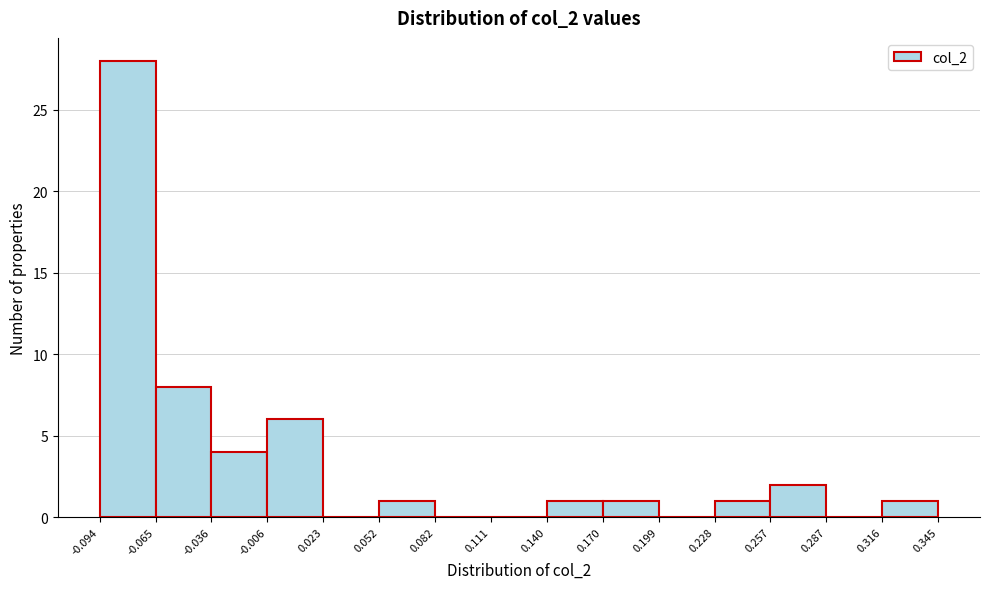

Reading left to right, list every bar in this chart as the range it spans on the x-axis followed by its height. The values are not printed on the chart, so give them approximately, as read against the axis.

-0.094 to -0.065: 28
-0.065 to -0.036: 8
-0.036 to -0.006: 4
-0.006 to 0.023: 6
0.023 to 0.052: 0
0.052 to 0.082: 1
0.082 to 0.111: 0
0.111 to 0.140: 0
0.140 to 0.170: 1
0.170 to 0.199: 1
0.199 to 0.228: 0
0.228 to 0.257: 1
0.257 to 0.287: 2
0.287 to 0.316: 0
0.316 to 0.345: 1